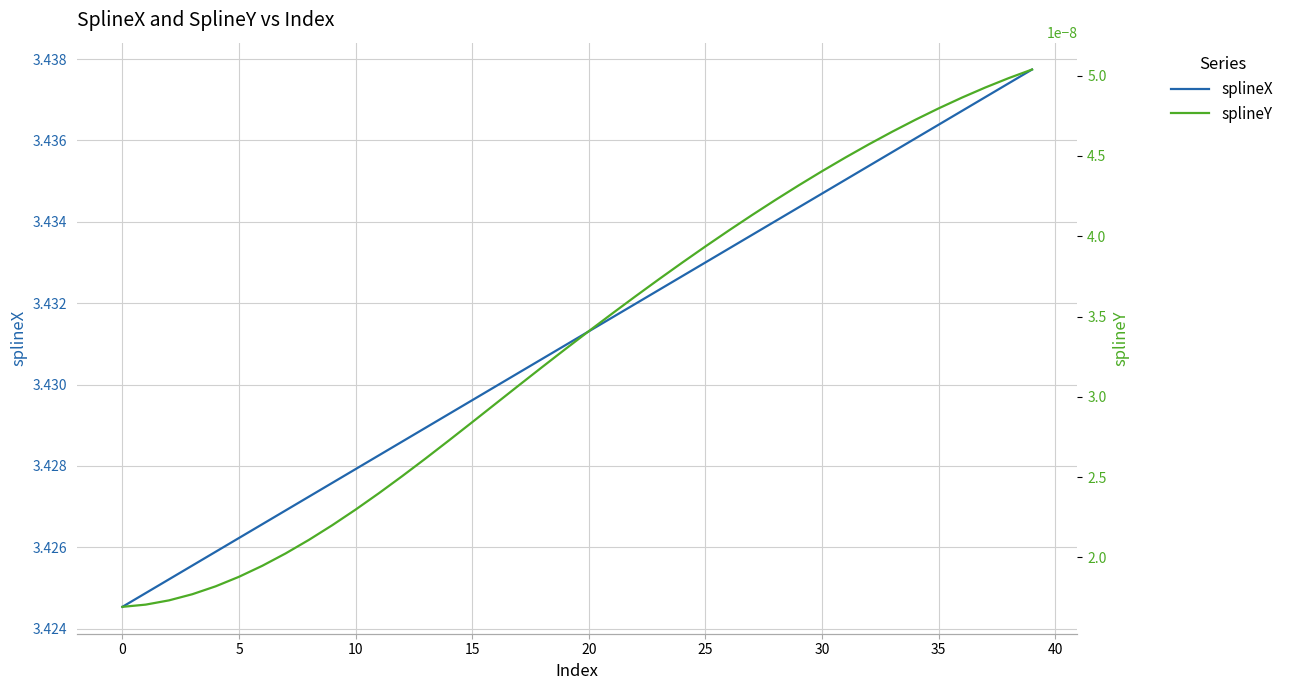

True or false: splineX has more than 2 interior local peaks.

False